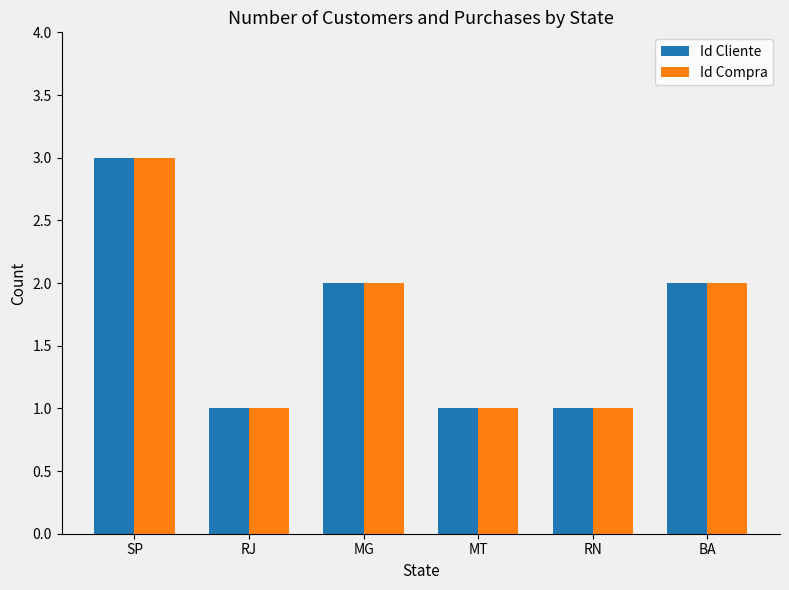

How many categories are shown in the chart?

6